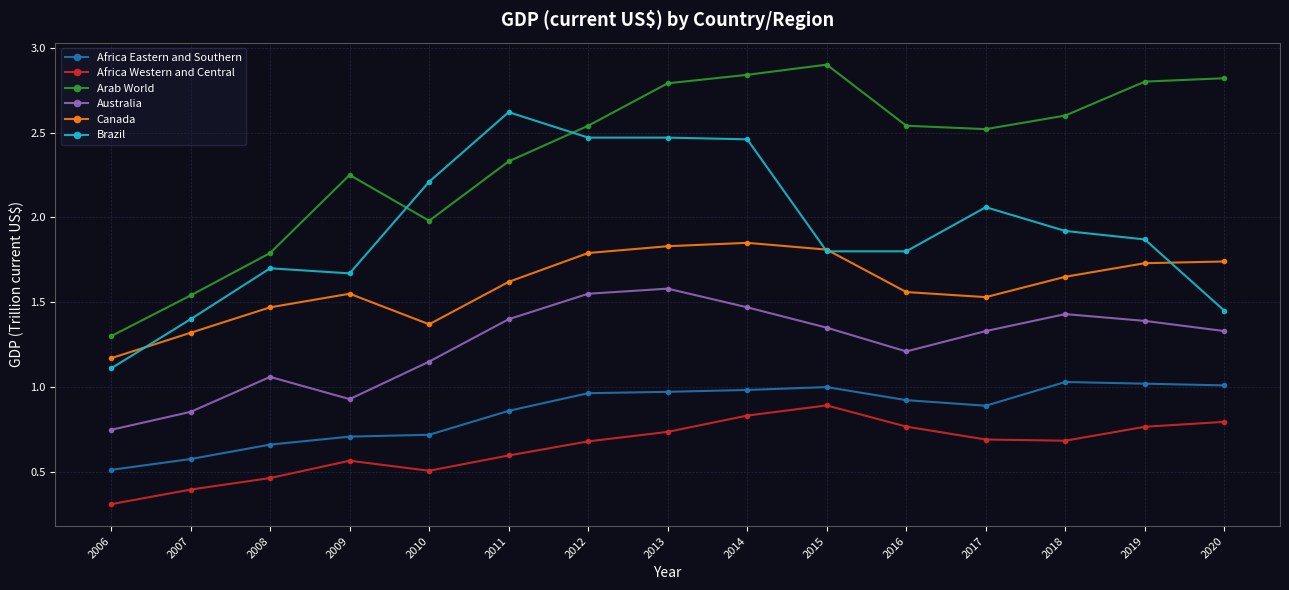

True or false: Australia has a value of 1.4 at 2015.

True